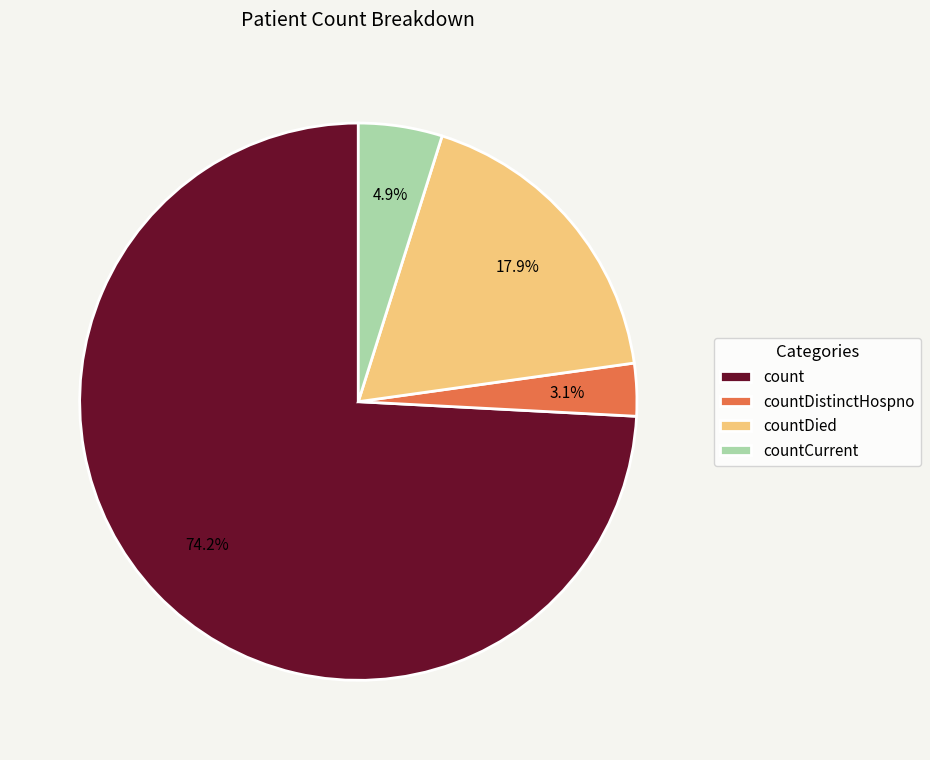

Rank the categories by value from lowest to highest.

countDistinctHospno, countCurrent, countDied, count